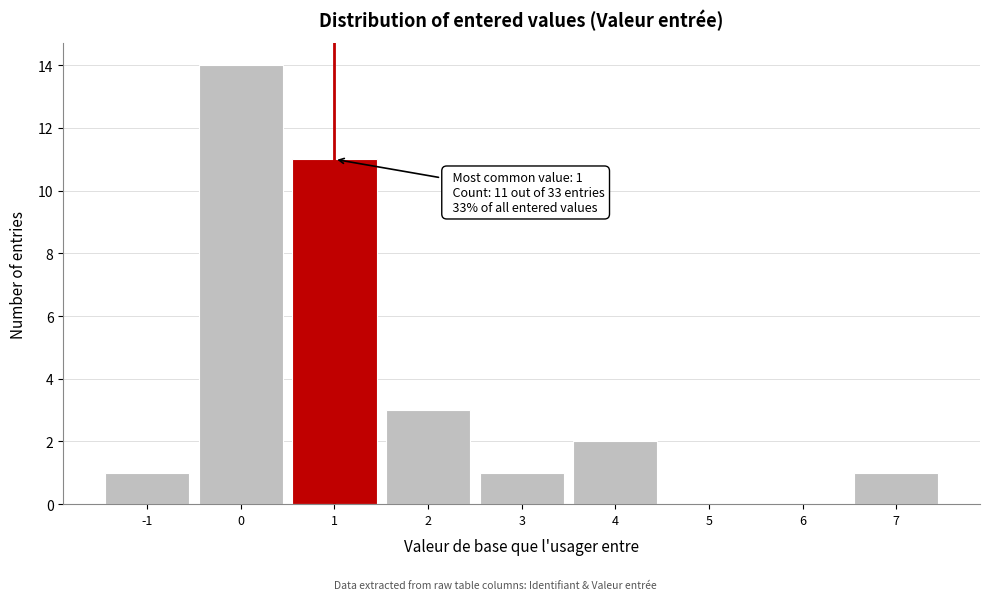

Which range on the x-axis has the tallest bar?

-0.5 to 0.5